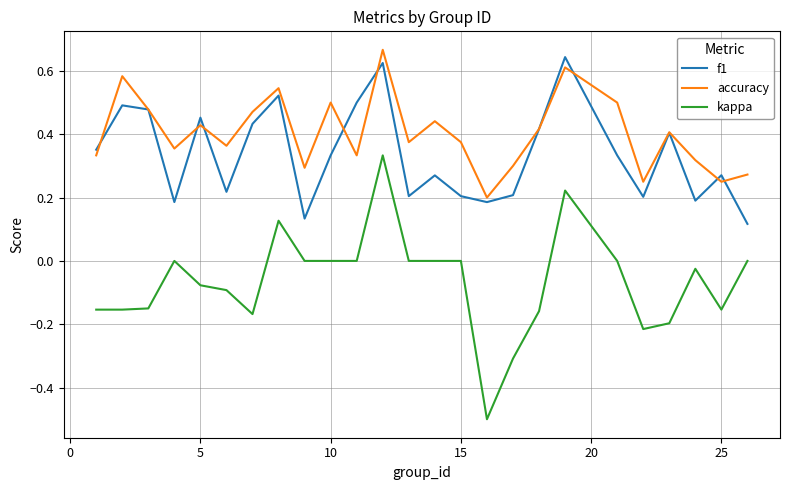

What is the minimum value shown in the chart?

-0.5